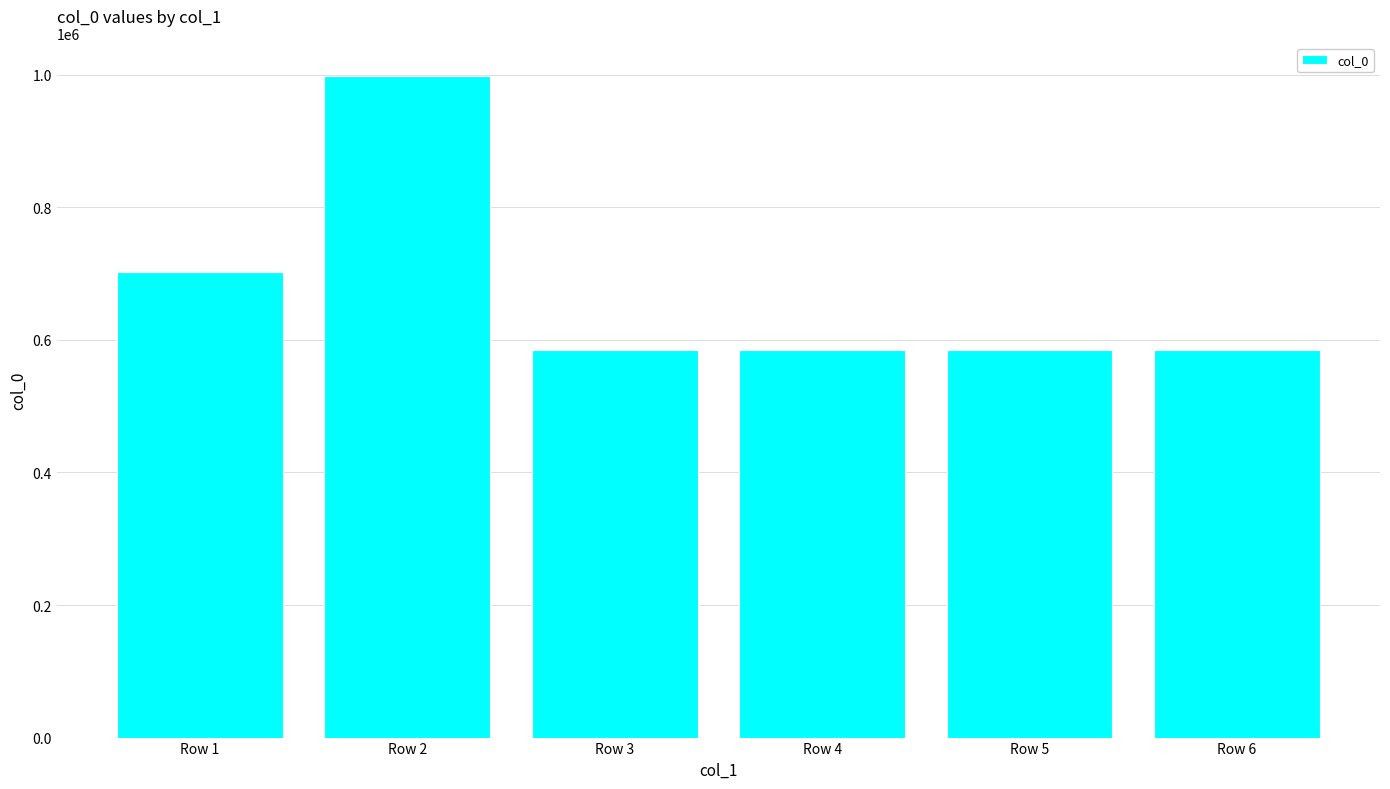

What is the change in value from Row 1 to Row 5?

-117725